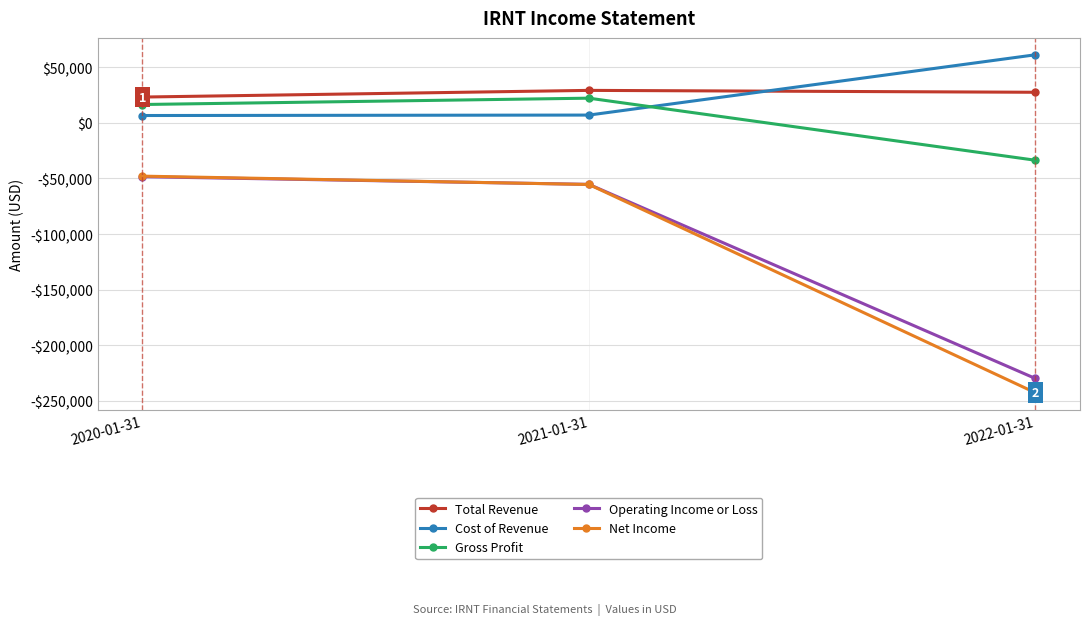

Is this an area chart (filled region under the line)?

No